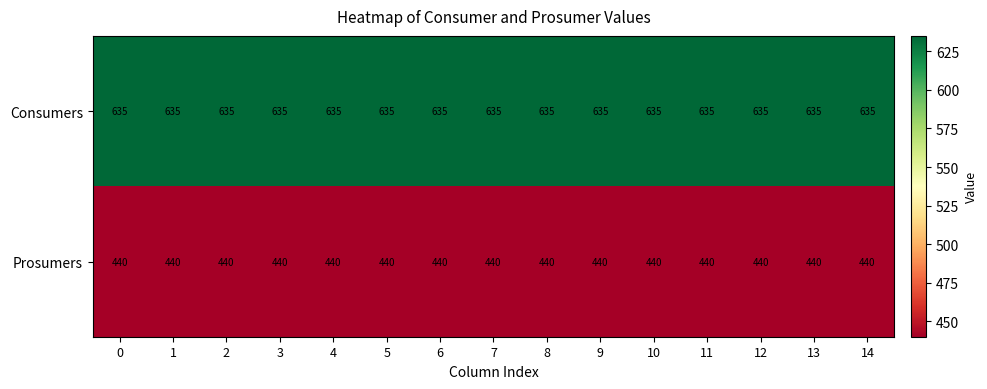

List the series in order of their overall mean, highest first.

Consumers, Prosumers